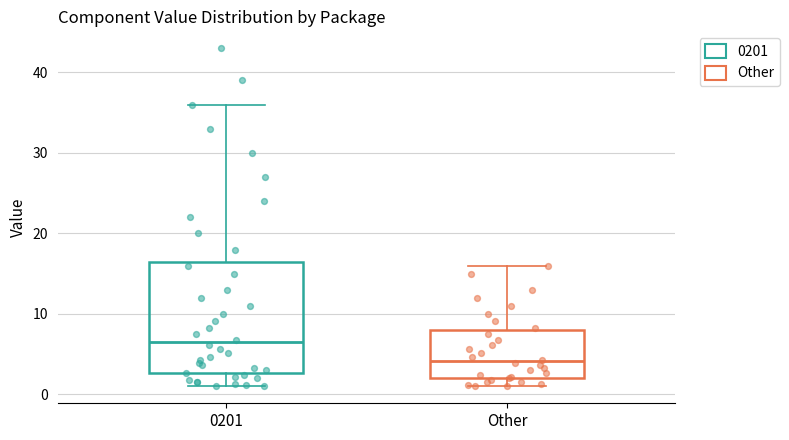

Which box is the tallest, from its lower edge to its upper edge?

0201